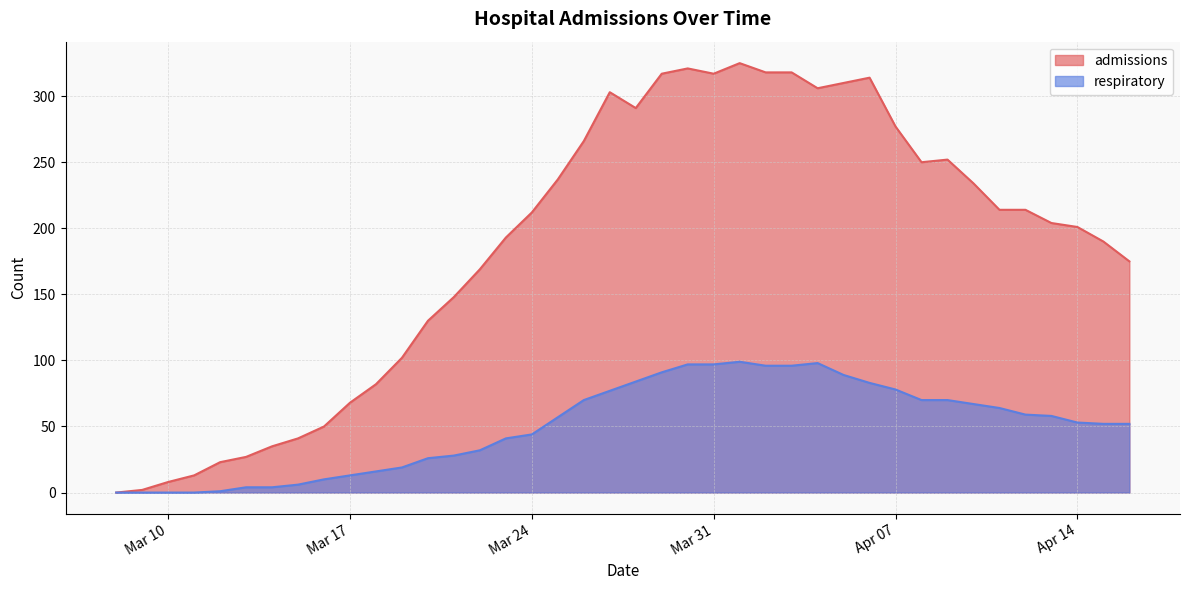

Which series has the largest total across all categories?

admissions